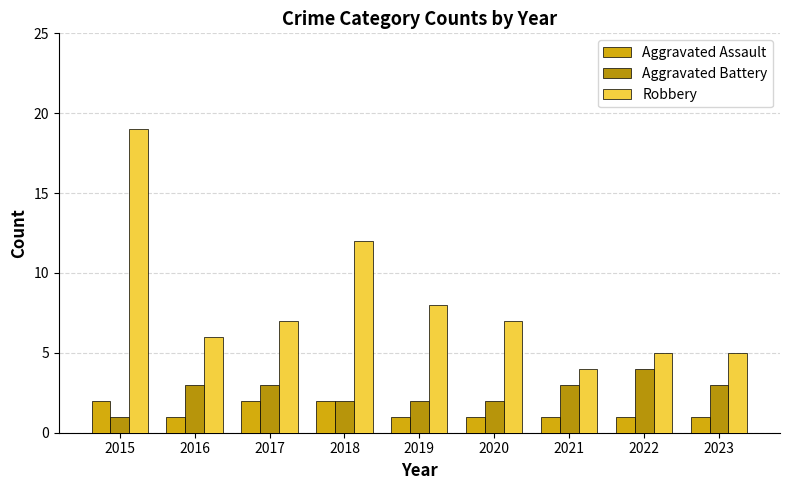

Which category has the highest value in the Aggravated Assault series?

2015